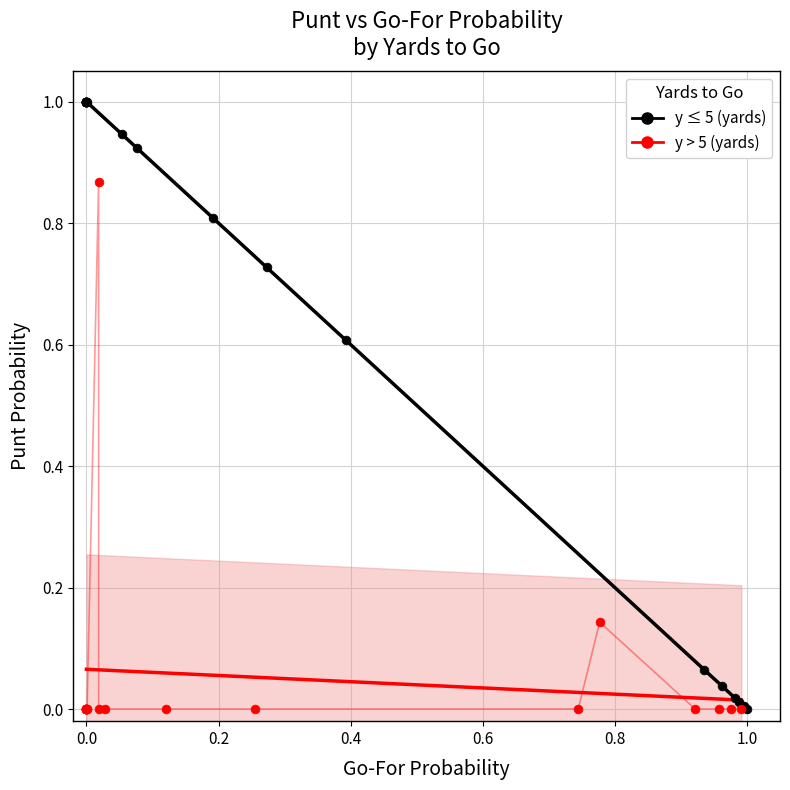

Which series reaches the maximum Y coordinate?

y ≤ 5 (yards)